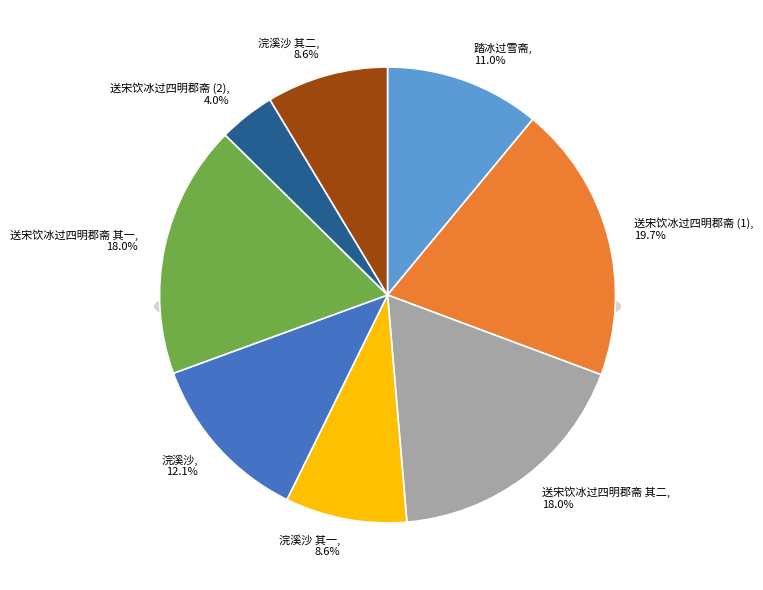

What is the total percentage of 浣溪沙 壬寅正月十六日见东宫踏冰过金海作二阕 and 送宋饮冰过四明郡斋 其二?

30.1%